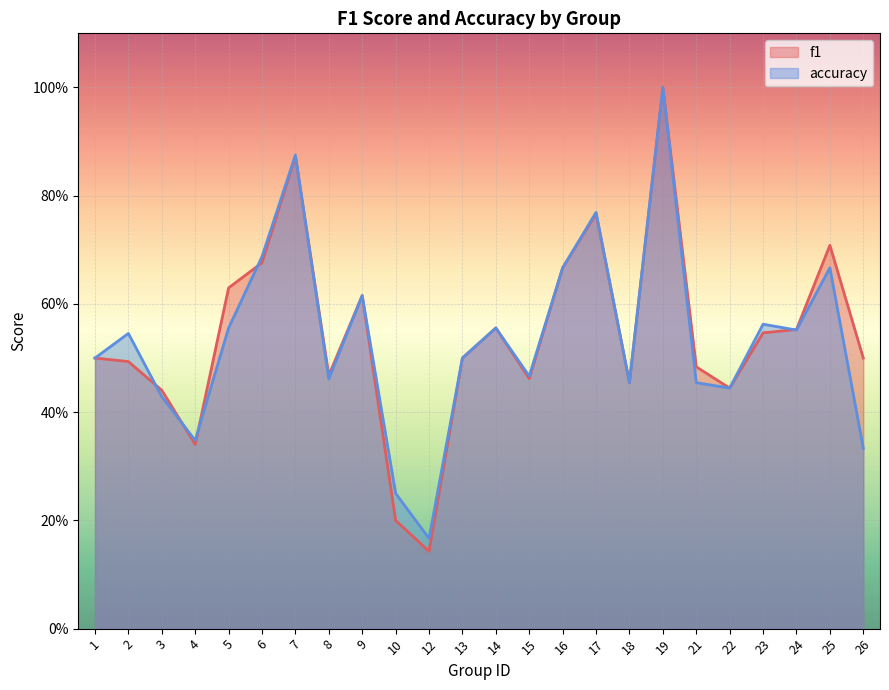

Rank the series by their maximum value, from highest to lowest.

f1, accuracy